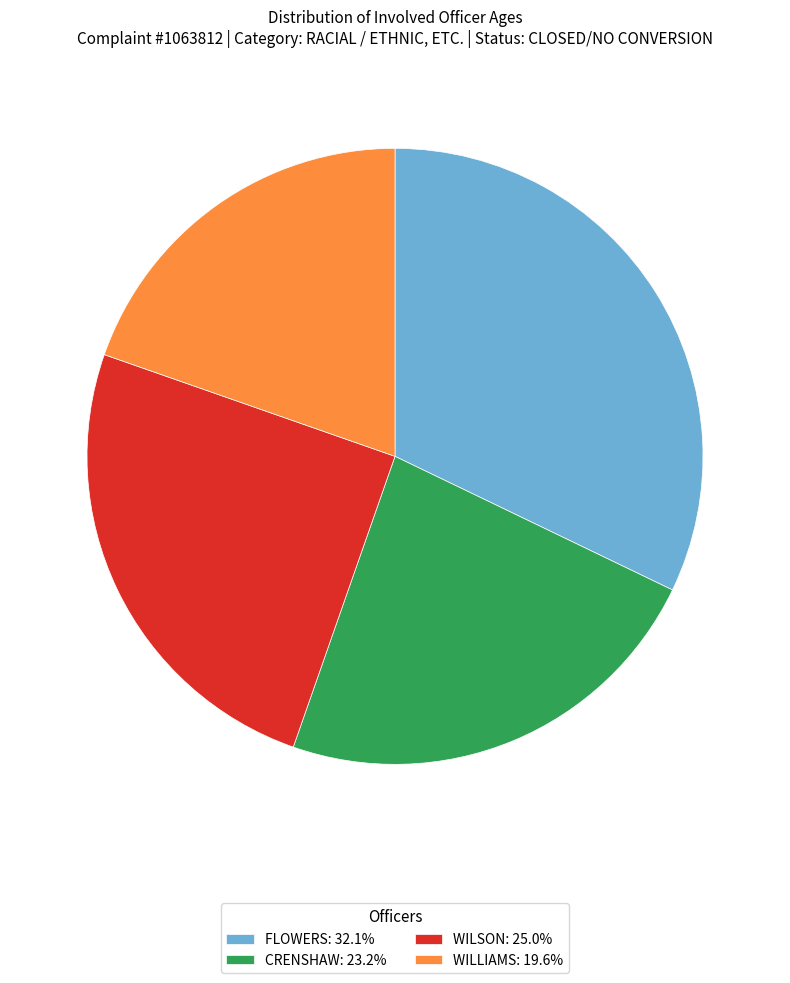

Is there any slice that represents more than half of the pie?

No